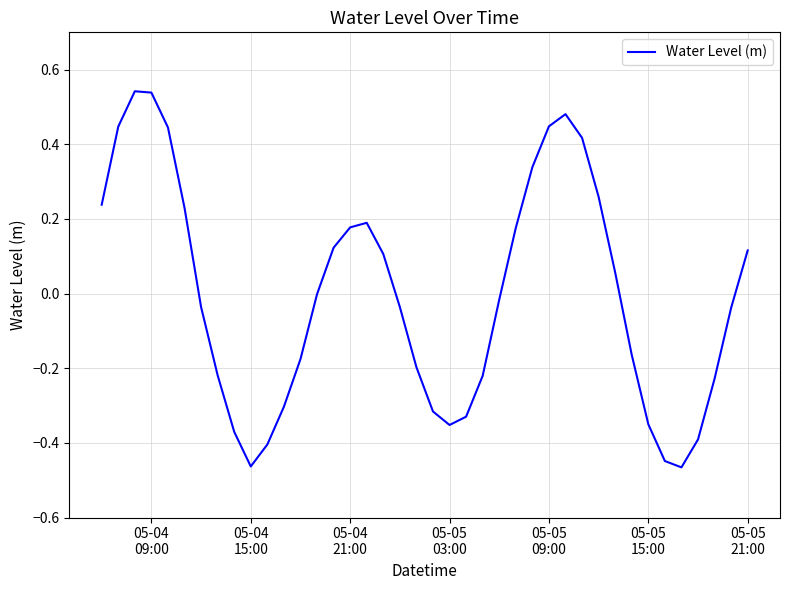

What is the maximum value shown in the chart?

0.5